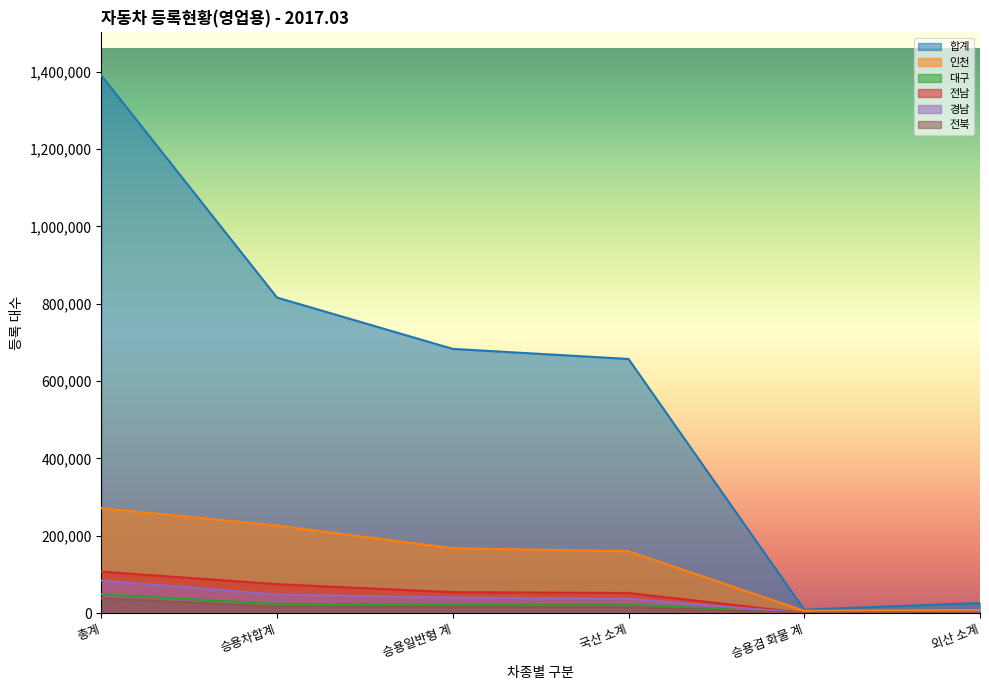

What is the value of the 경남 point at the 3rd from the left?

40167